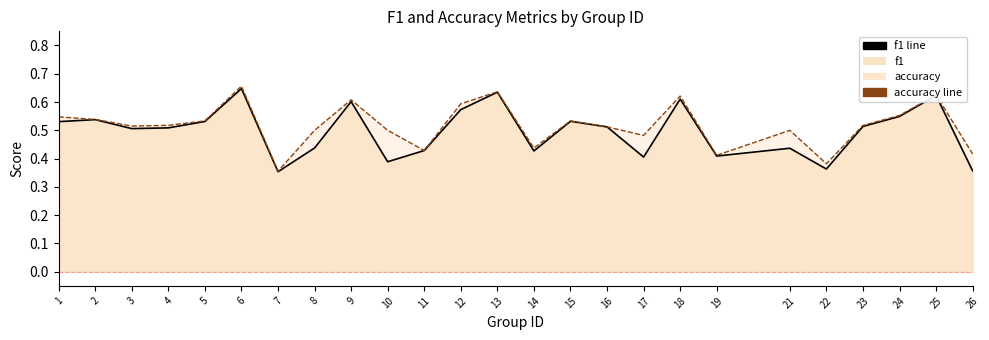

What is the highest value of the f1 line series?

0.6